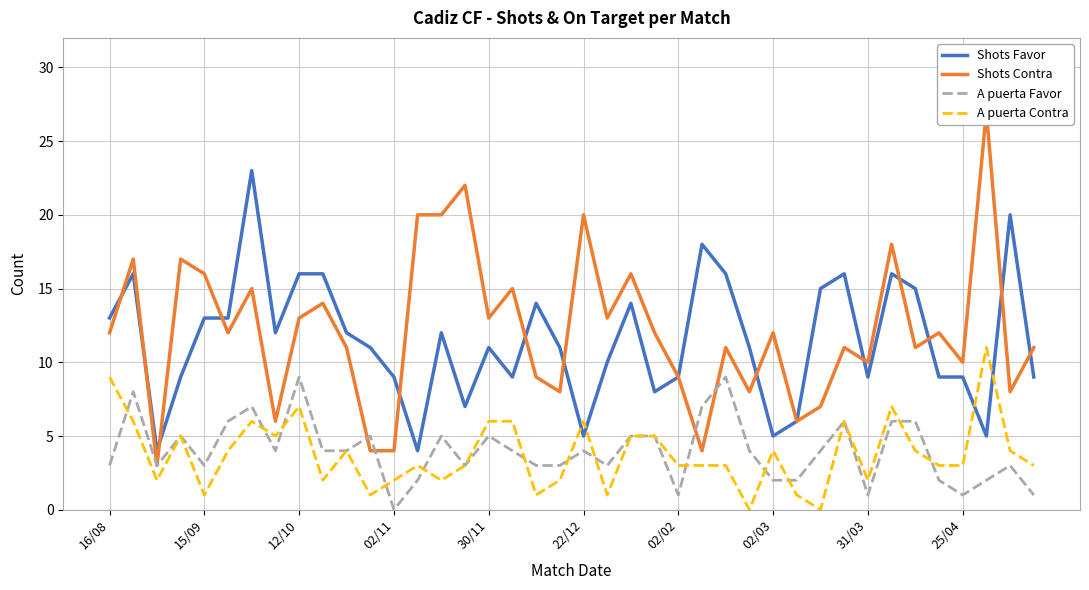

What is the approximate value of A puerta Contra at 17, to the nearest 10?

10